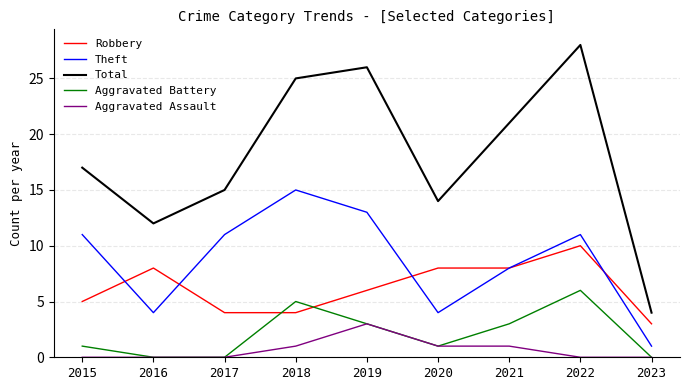

Which category has the highest value across all series?

2022